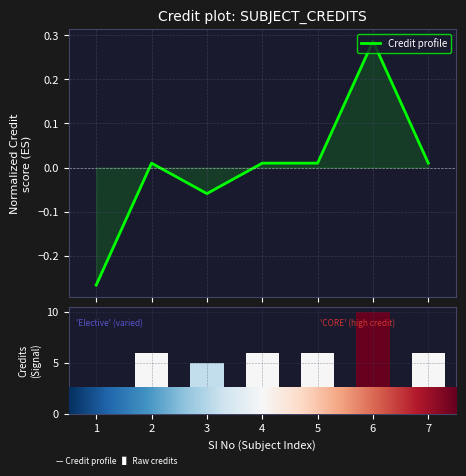

How many distinct data groups are displayed?

2